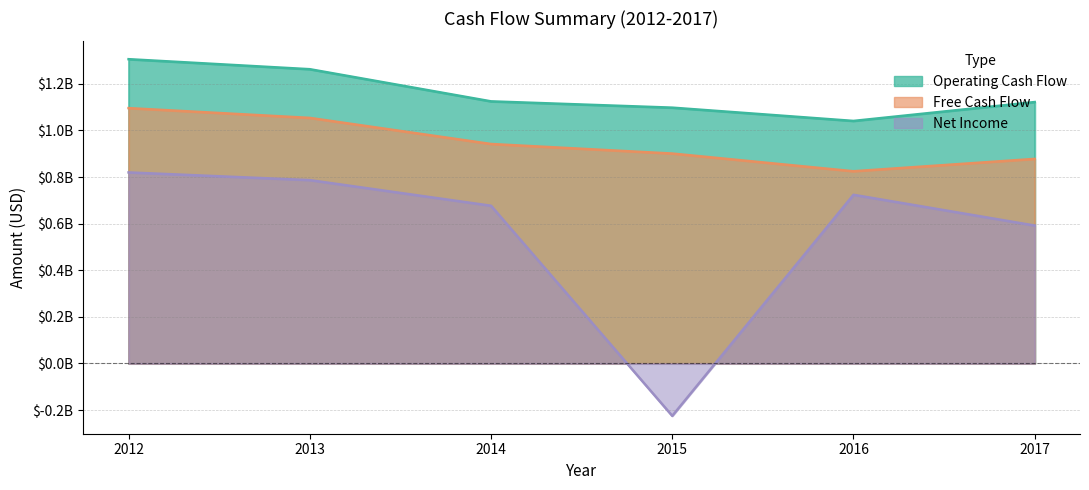

Is it true that Operating Cash Flow equals 1098000000 at 2015?

True